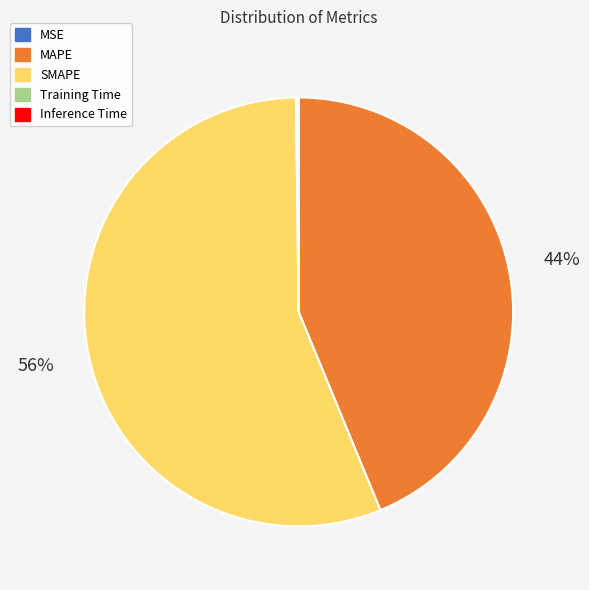

To the nearest percent, what is the average slice percentage?

20%